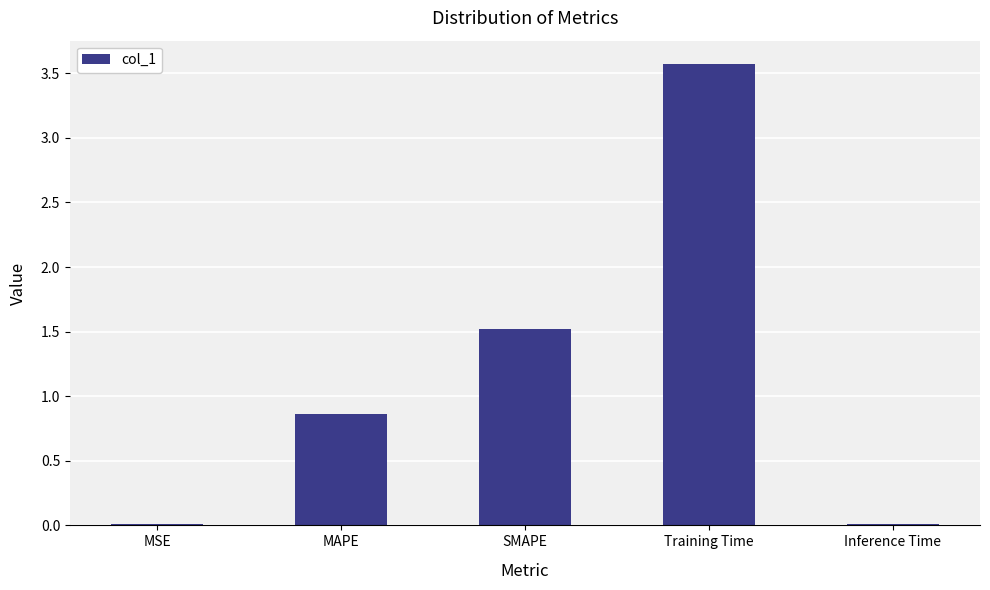

What is the change in value from MAPE to SMAPE?

+0.7